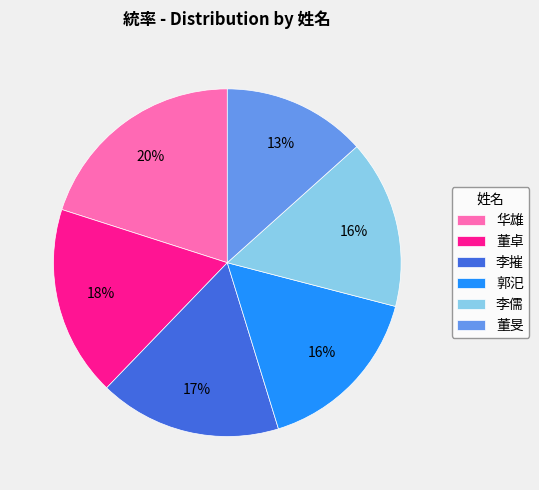

How many slices are in this pie chart?

6